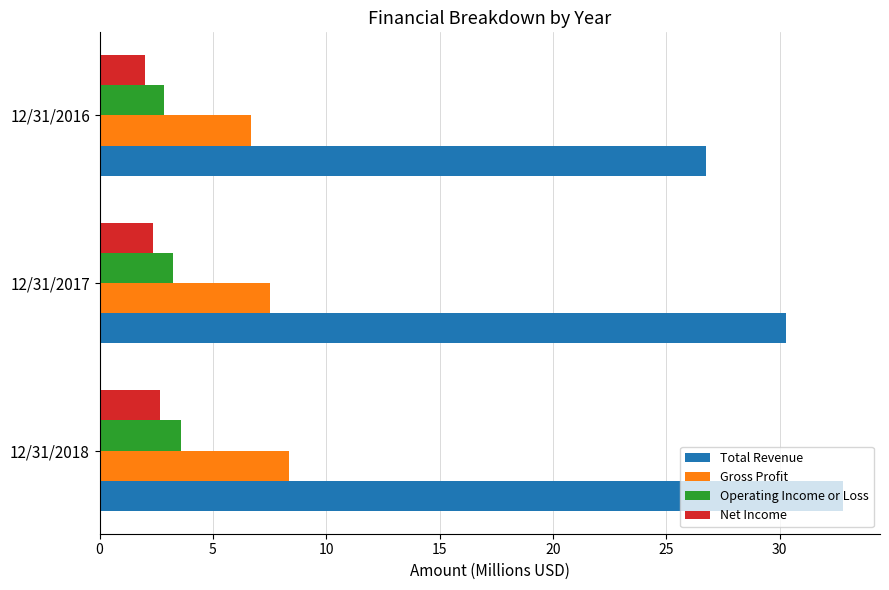

What is the average value of the Net Income series?

2.3